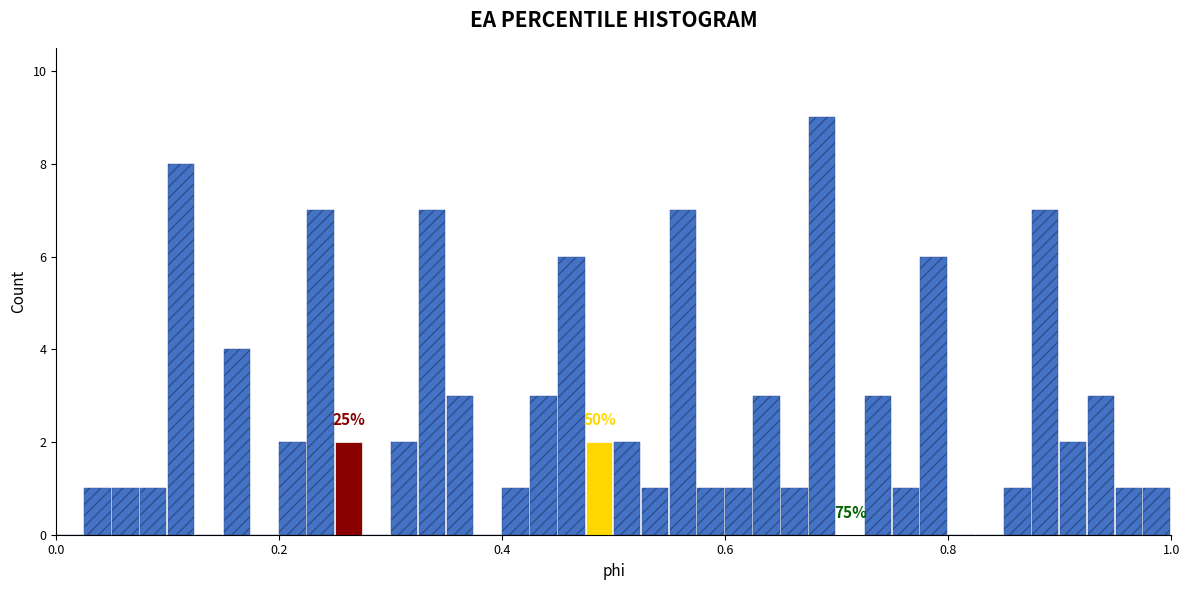

Read against the x-axis, roughly where is the centre of the tallest bar?

0.68